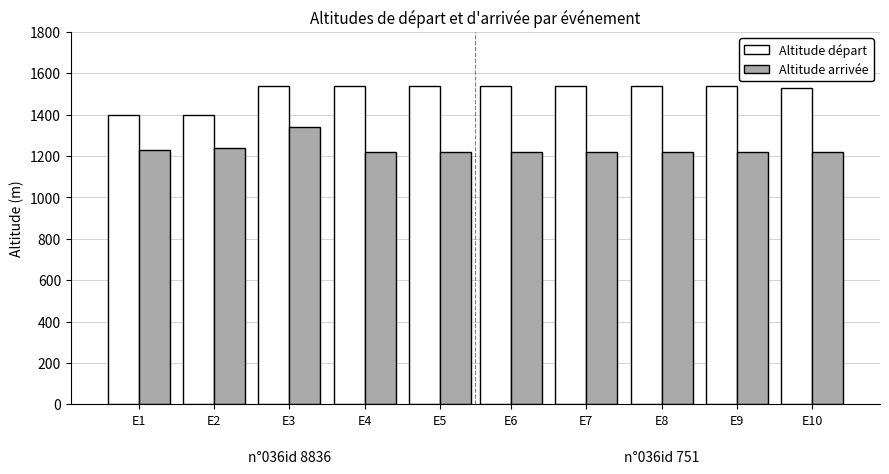

Read the Altitude arrivée value at E5, to the nearest 50.

1200